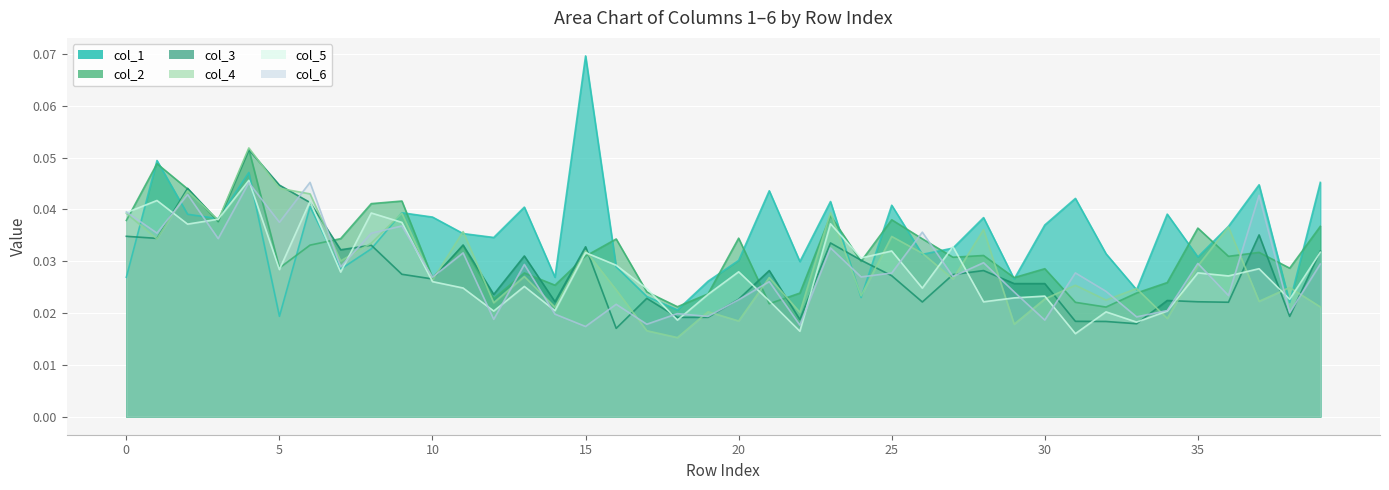

True or false: col_4 has more than 1 interior local peaks.

True